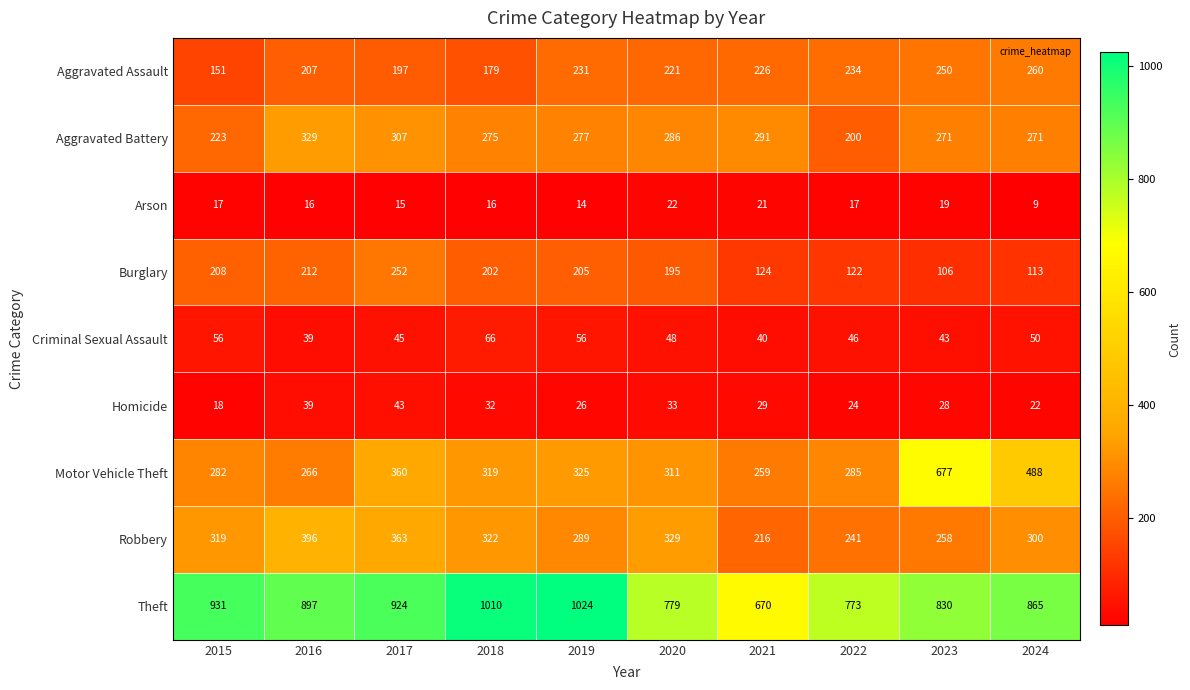

What is the smallest value displayed?

9